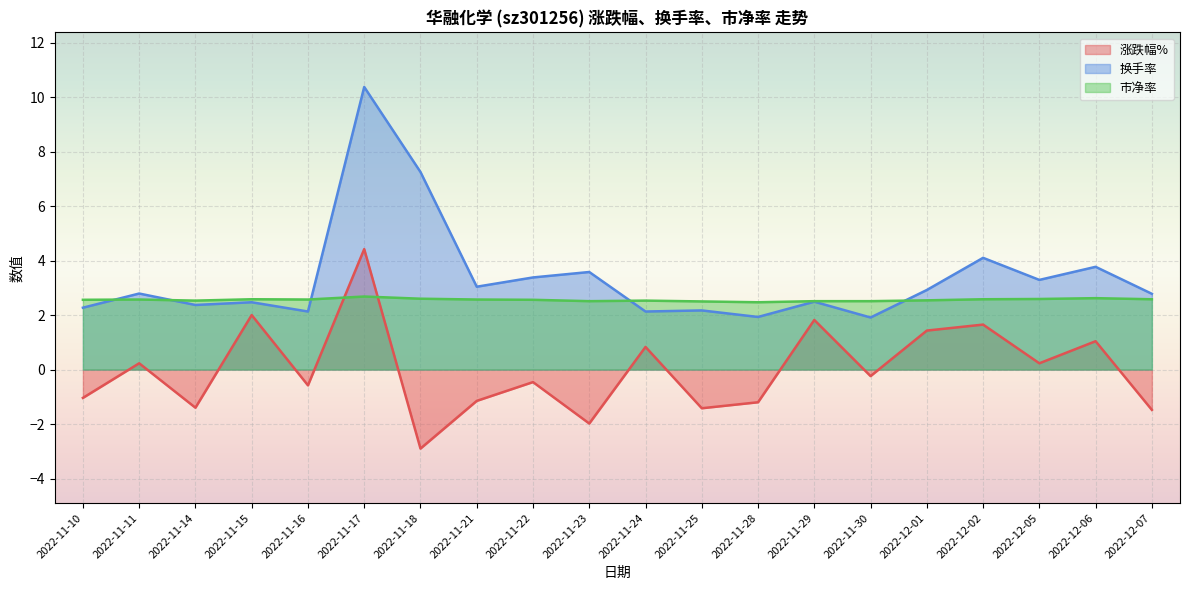

What is the total value across all series at 2022-11-29?

6.8